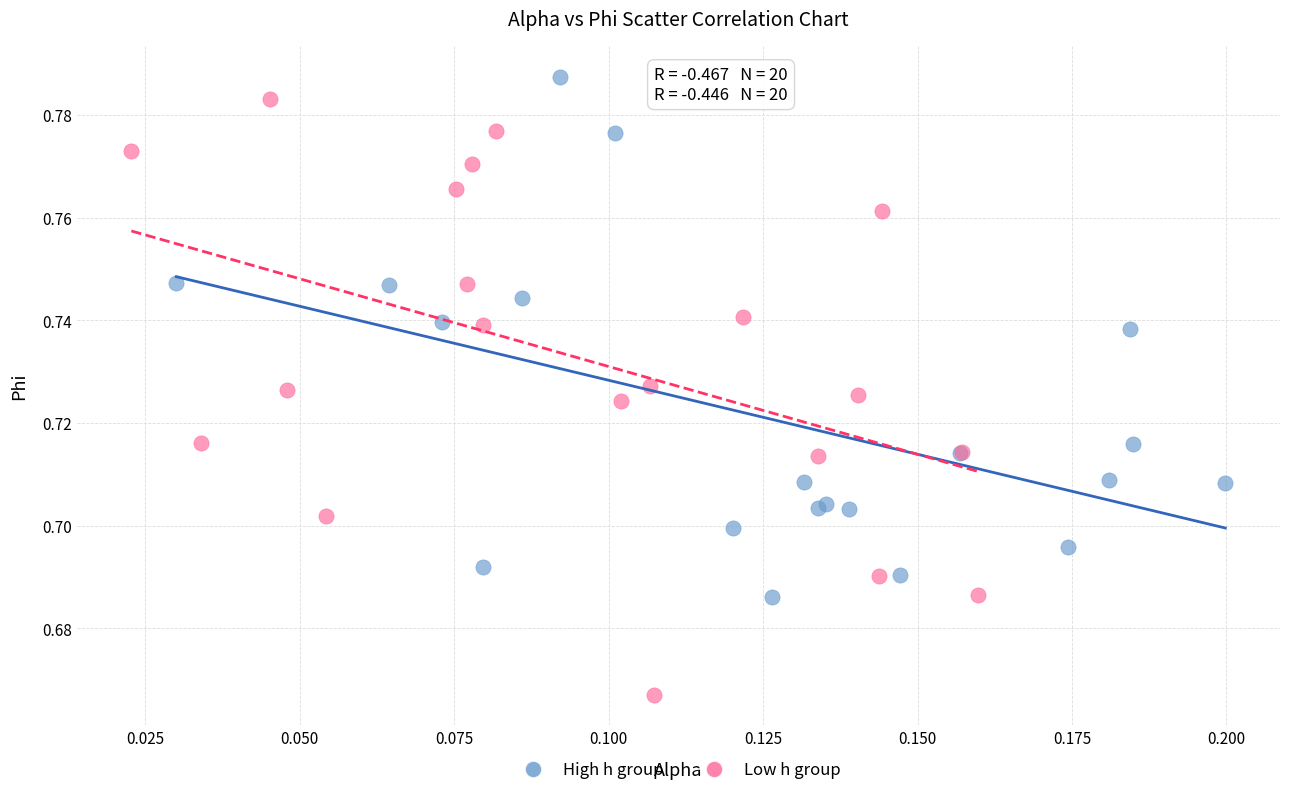

Which series contains the lowest Y value?

Low h group